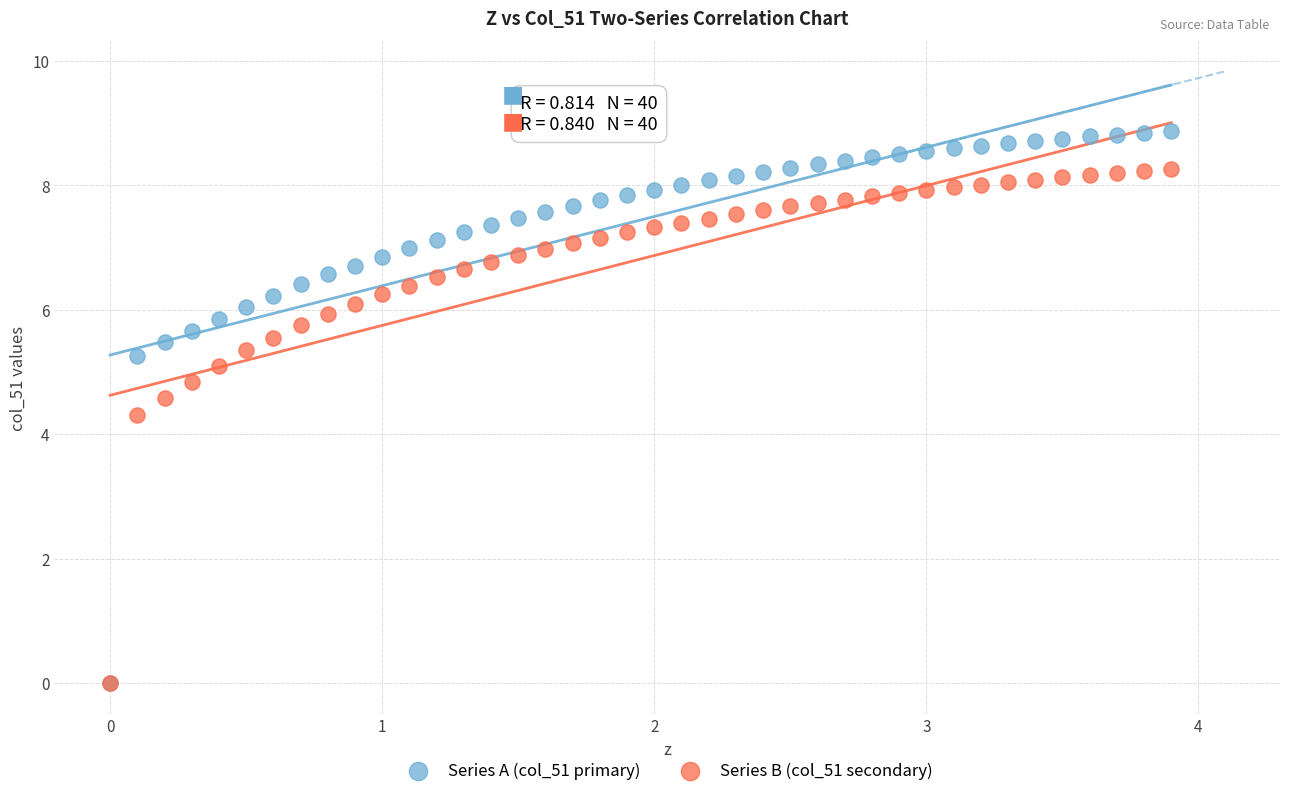

Which series has the largest Y range (max minus min)?

Series A (col_51 primary)